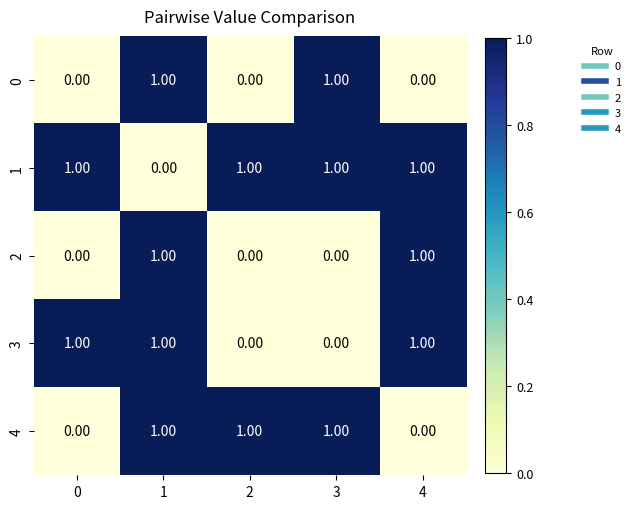

What is the sum of all 4 values?

3